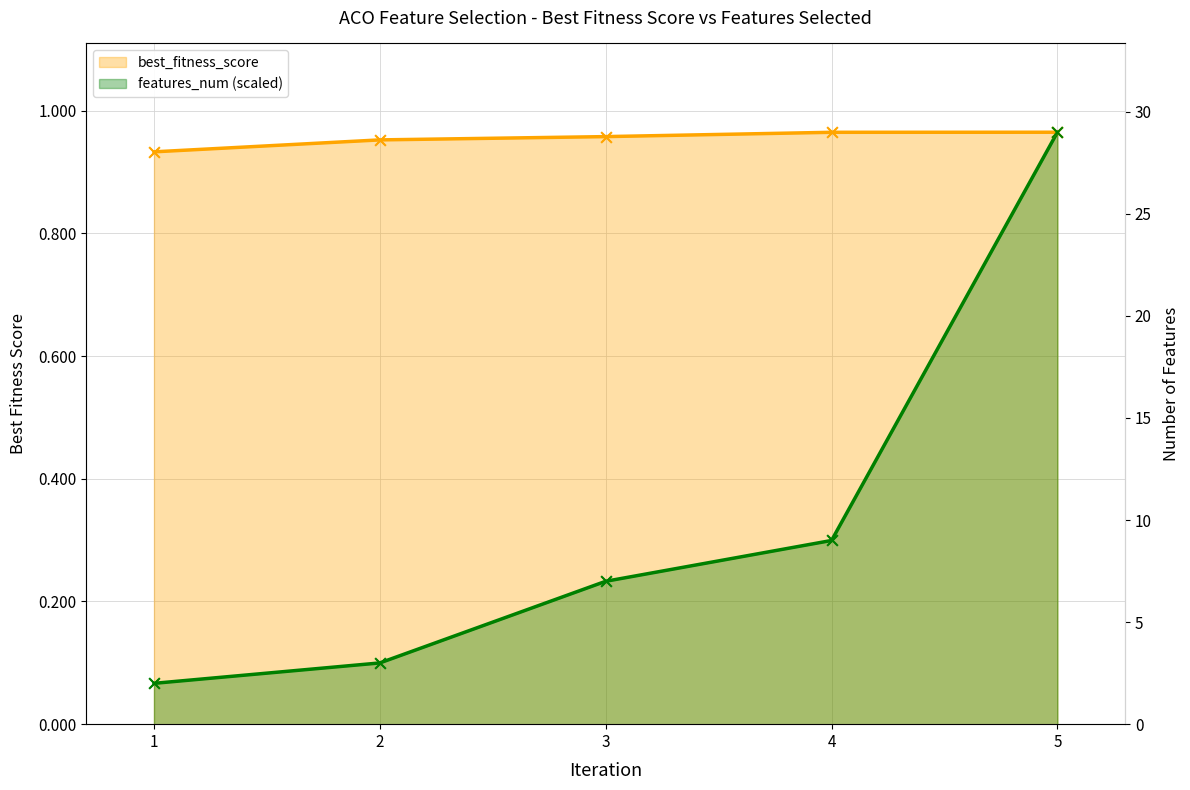

What are all the series names shown in the legend?

best_fitness_score, features_num